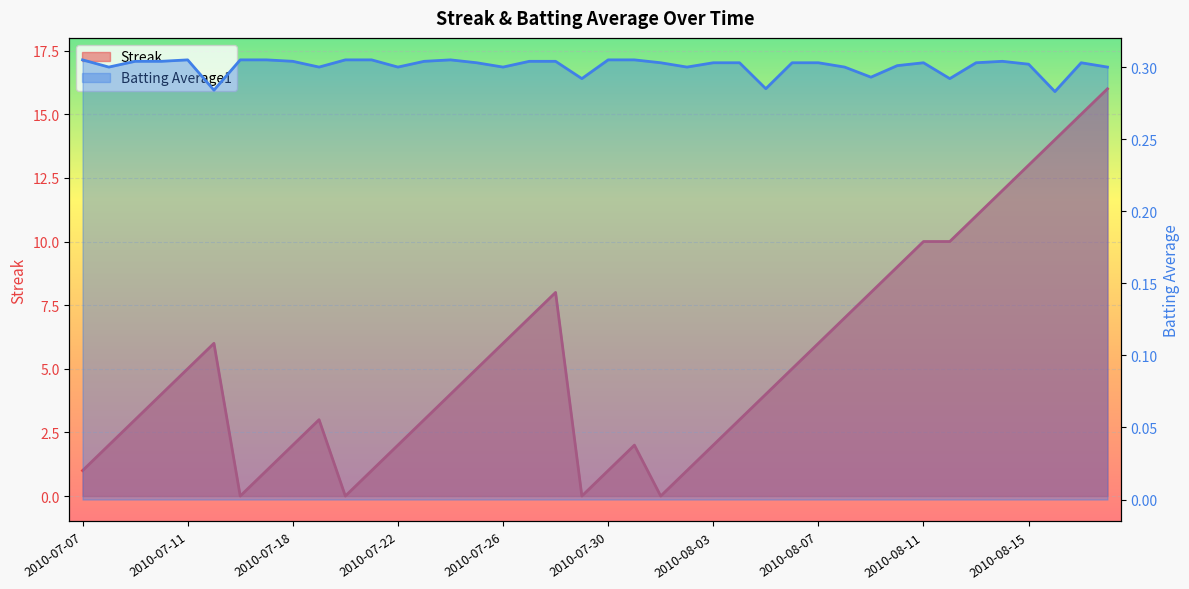

Reading left to right, transcribe all the data shown in this chart.

Streak: 2010-07-07=1.0	2010-07-08=2.0	2010-07-09=3.0	2010-07-10=4.0	2010-07-11=5.0	2010-07-15=6.0	2010-07-16=0.0	2010-07-17=1.0	2010-07-18=2.0	2010-07-19=3.0	2010-07-20=0.0	2010-07-21=1.0	2010-07-22=2.0	2010-07-23=3.0	2010-07-24=4.0	2010-07-25=5.0	2010-07-26=6.0	2010-07-27=7.0	2010-07-28=8.0	2010-07-29=0.0	2010-07-30=1.0	2010-07-31=2.0	2010-08-01=0.0	2010-08-02=1.0	2010-08-03=2.0	2010-08-04=3.0	2010-08-05=4.0	2010-08-06=5.0	2010-08-07=6.0	2010-08-08=7.0	2010-08-09=8.0	2010-08-10=9.0	2010-08-11=10.0	2010-08-12=10.0	2010-08-13=11.0	2010-08-14=12.0	2010-08-15=13.0	2010-08-16=14.0	2010-08-17=15.0	2010-08-18=16.0
Batting Average1: 2010-07-07=0.3	2010-07-08=0.3	2010-07-09=0.3	2010-07-10=0.3	2010-07-11=0.3	2010-07-15=0.3	2010-07-16=0.3	2010-07-17=0.3	2010-07-18=0.3	2010-07-19=0.3	2010-07-20=0.3	2010-07-21=0.3	2010-07-22=0.3	2010-07-23=0.3	2010-07-24=0.3	2010-07-25=0.3	2010-07-26=0.3	2010-07-27=0.3	2010-07-28=0.3	2010-07-29=0.3	2010-07-30=0.3	2010-07-31=0.3	2010-08-01=0.3	2010-08-02=0.3	2010-08-03=0.3	2010-08-04=0.3	2010-08-05=0.3	2010-08-06=0.3	2010-08-07=0.3	2010-08-08=0.3	2010-08-09=0.3	2010-08-10=0.3	2010-08-11=0.3	2010-08-12=0.3	2010-08-13=0.3	2010-08-14=0.3	2010-08-15=0.3	2010-08-16=0.3	2010-08-17=0.3	2010-08-18=0.3